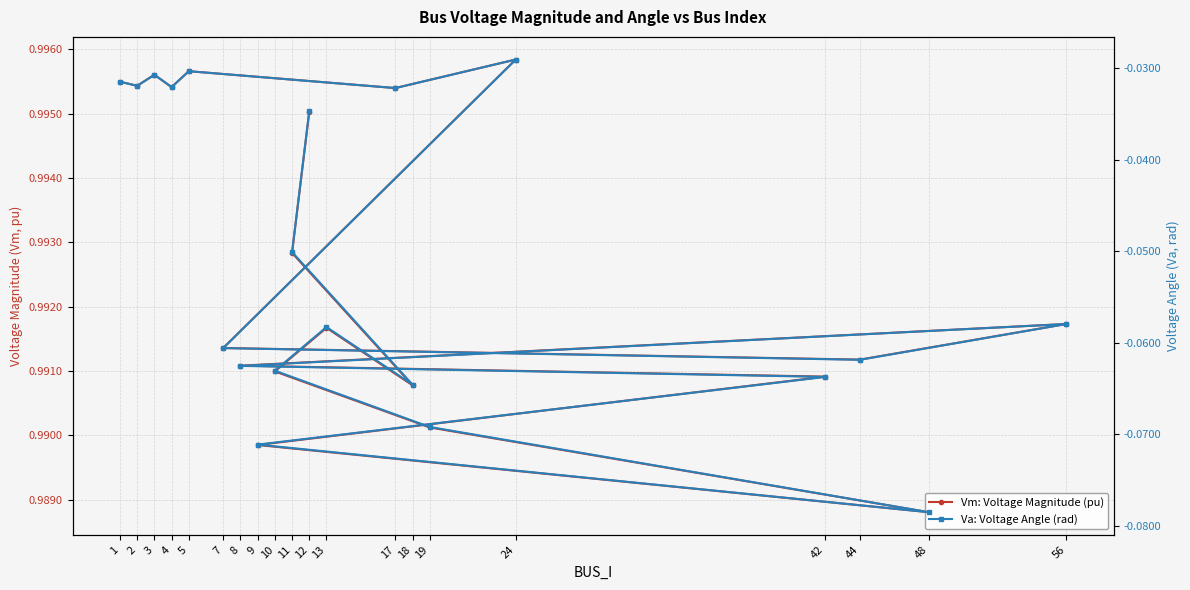

Count the Vm: Voltage Magnitude (pu) values in the range 0 to 1.

20